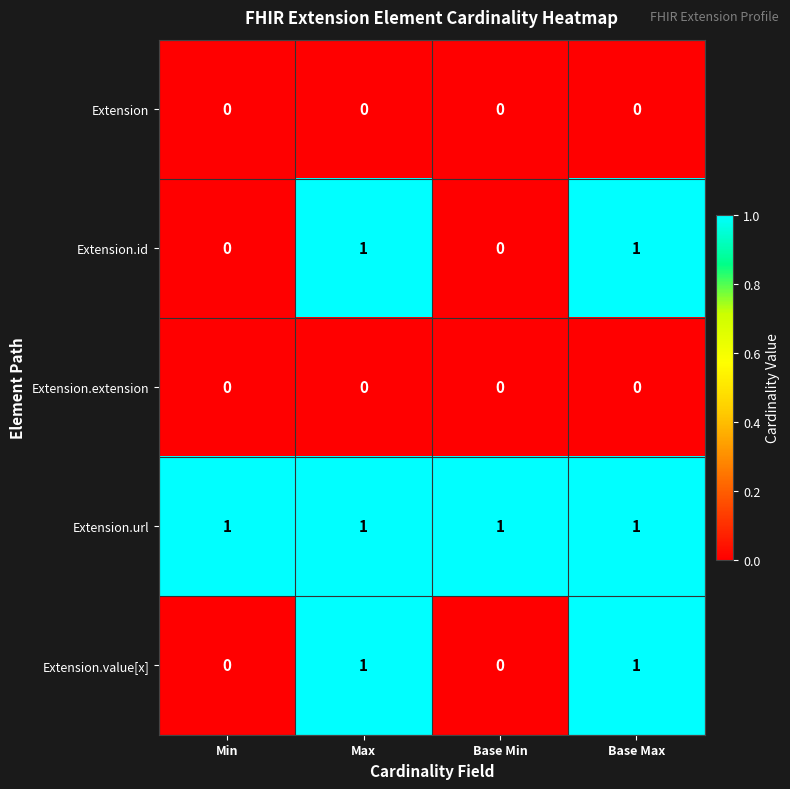

Which series has the largest total across all categories?

Extension.url